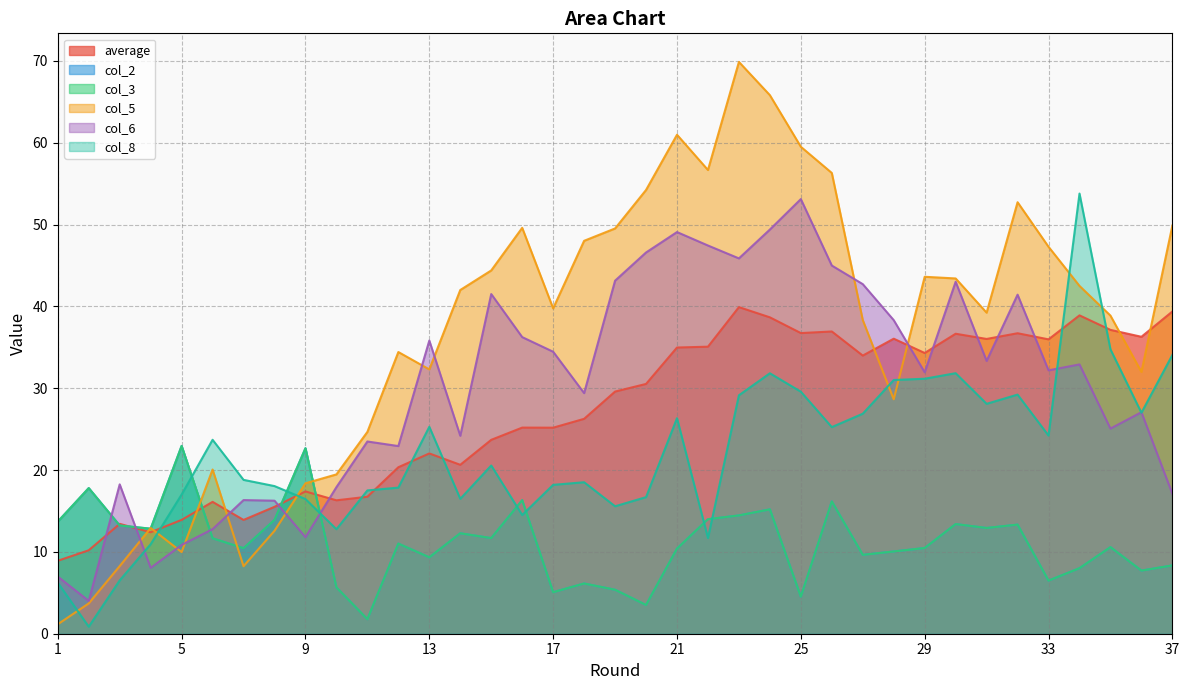

Does the chart display data point markers on the line(s)?

No